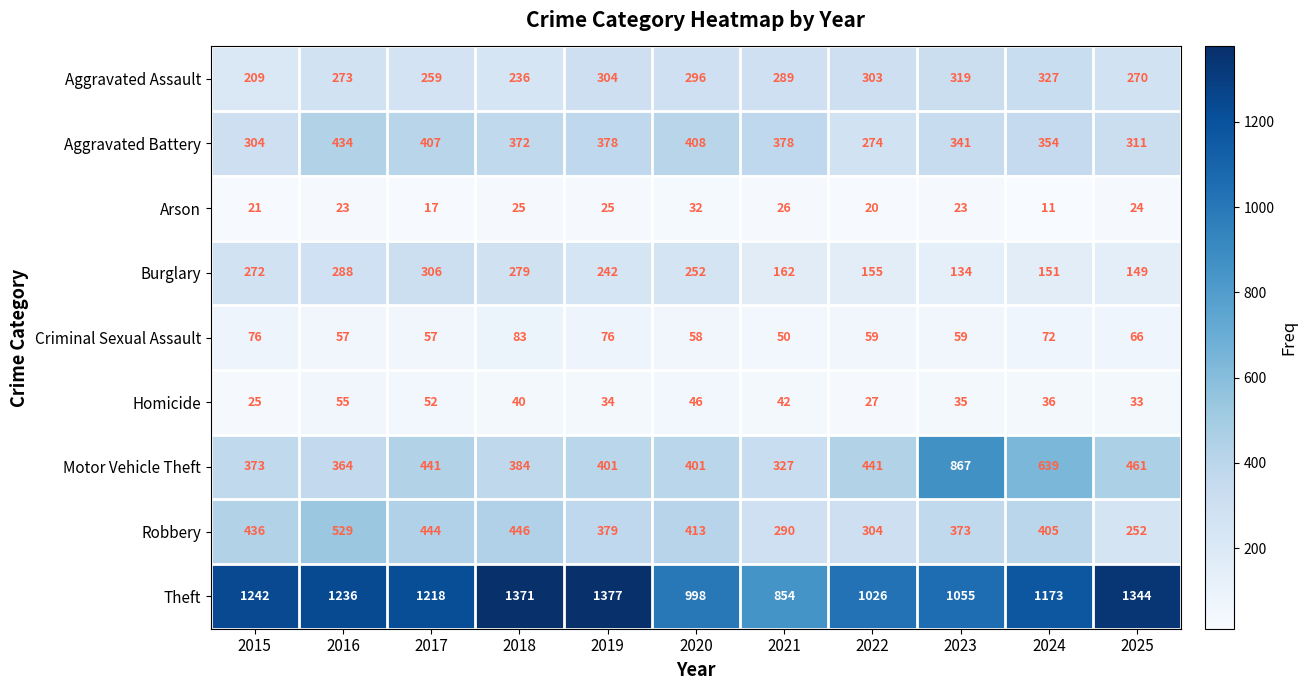

Rank the series by their maximum value, from lowest to highest.

Arson, Homicide, Criminal Sexual Assault, Burglary, Aggravated Assault, Aggravated Battery, Robbery, Motor Vehicle Theft, Theft